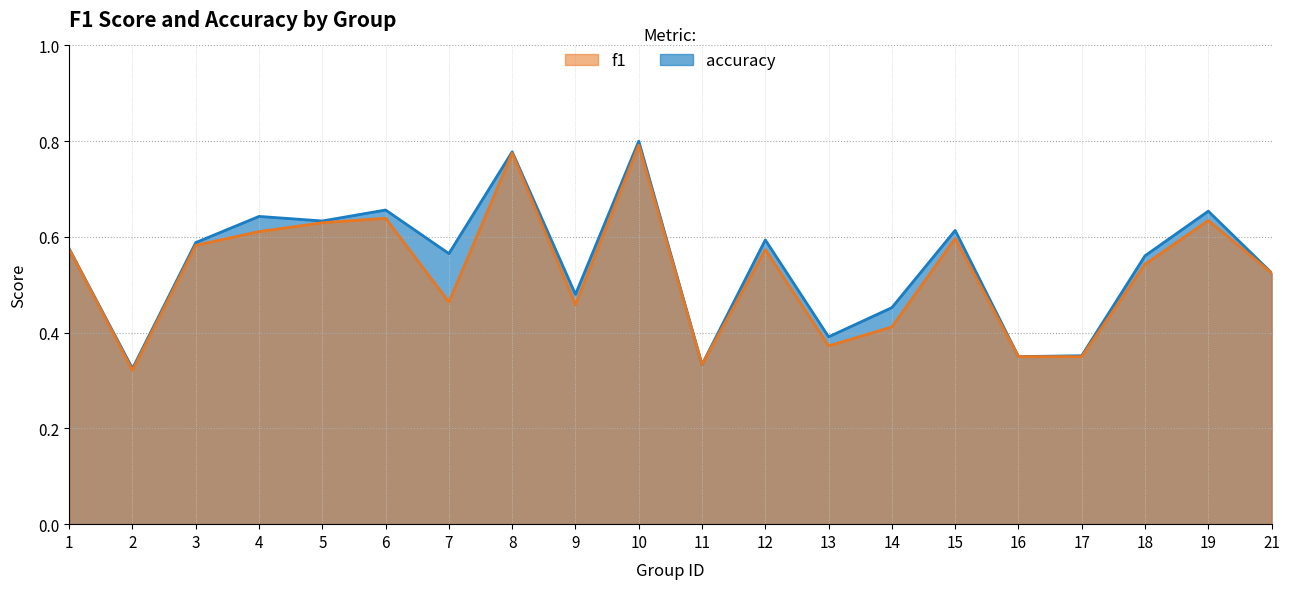

True or false: f1 and accuracy cross at least once.

False